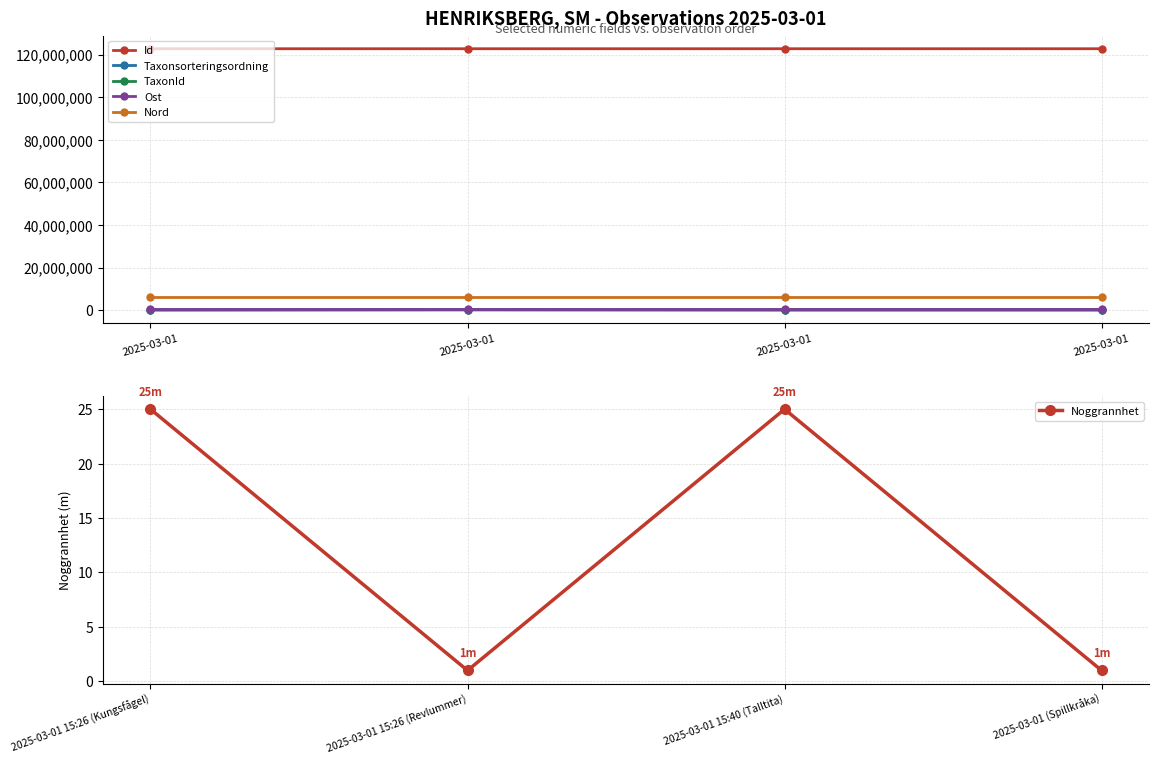

At which label does Id first exceed 122826774?

2025-03-01